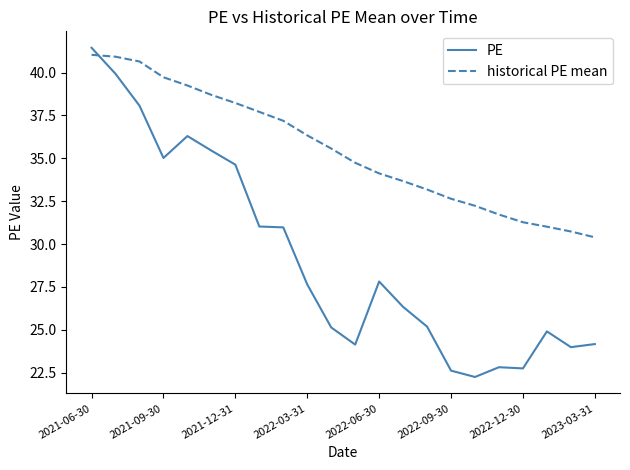

In PE, how many points are lower than both neighbors (excluding endpoints)?

5